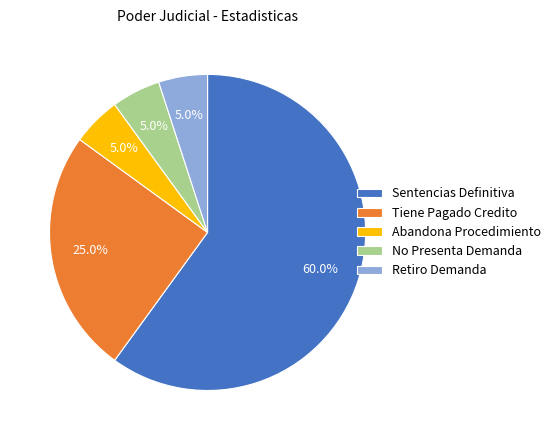

How many slices are in this pie chart?

5